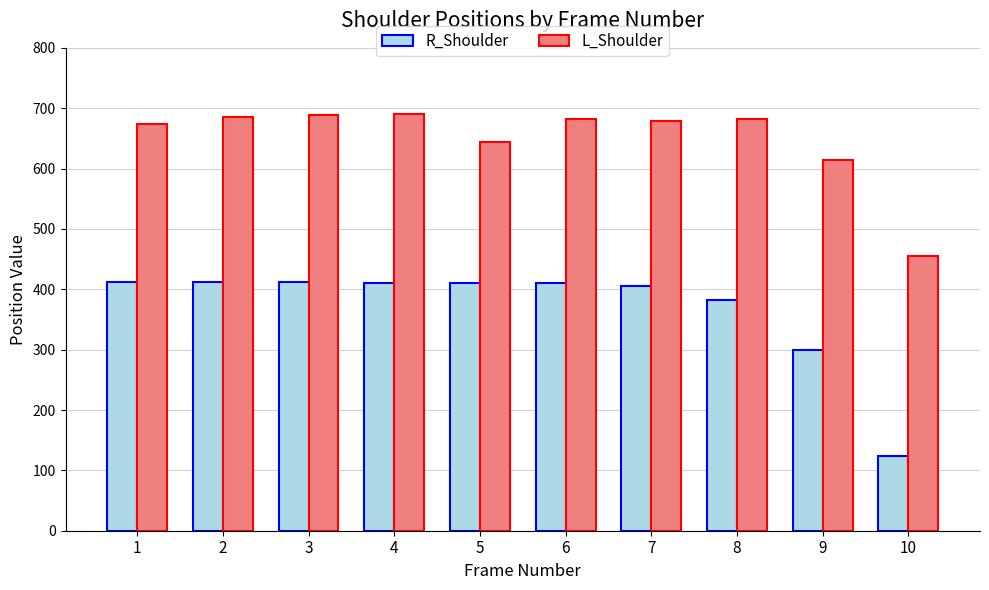

Rank the series by their average value, from highest to lowest.

L_Shoulder, R_Shoulder